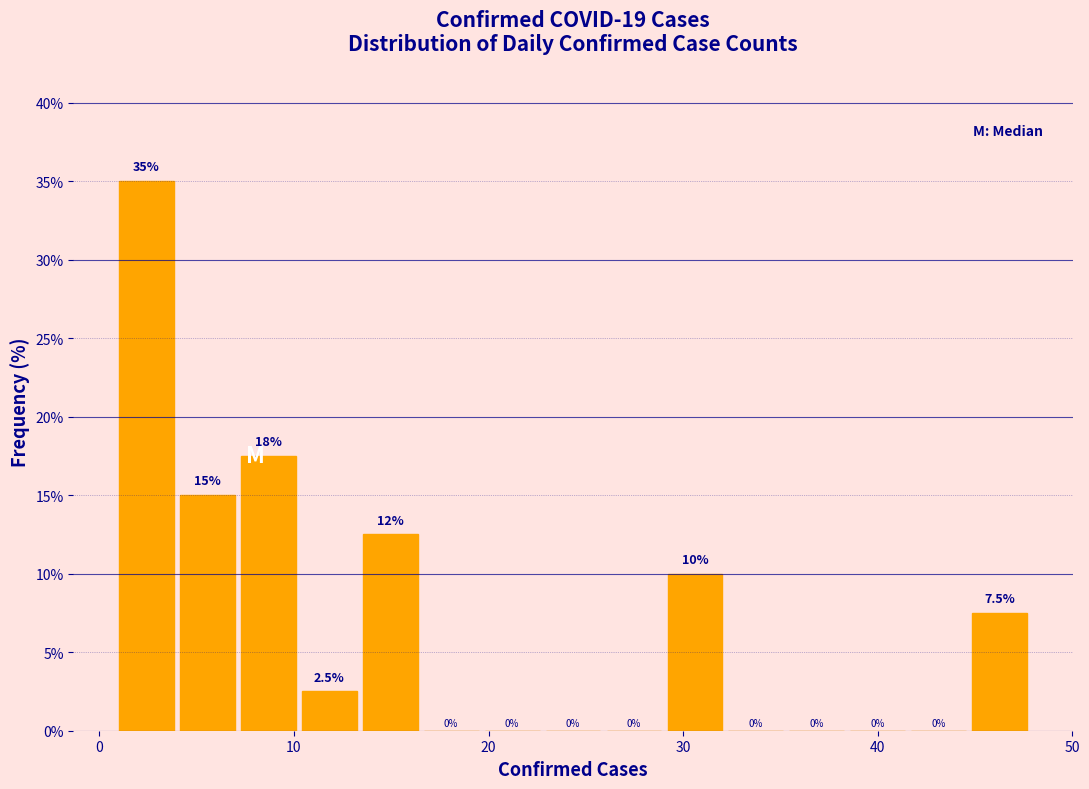

Read against the x-axis, roughly where is the centre of the tallest bar?

2